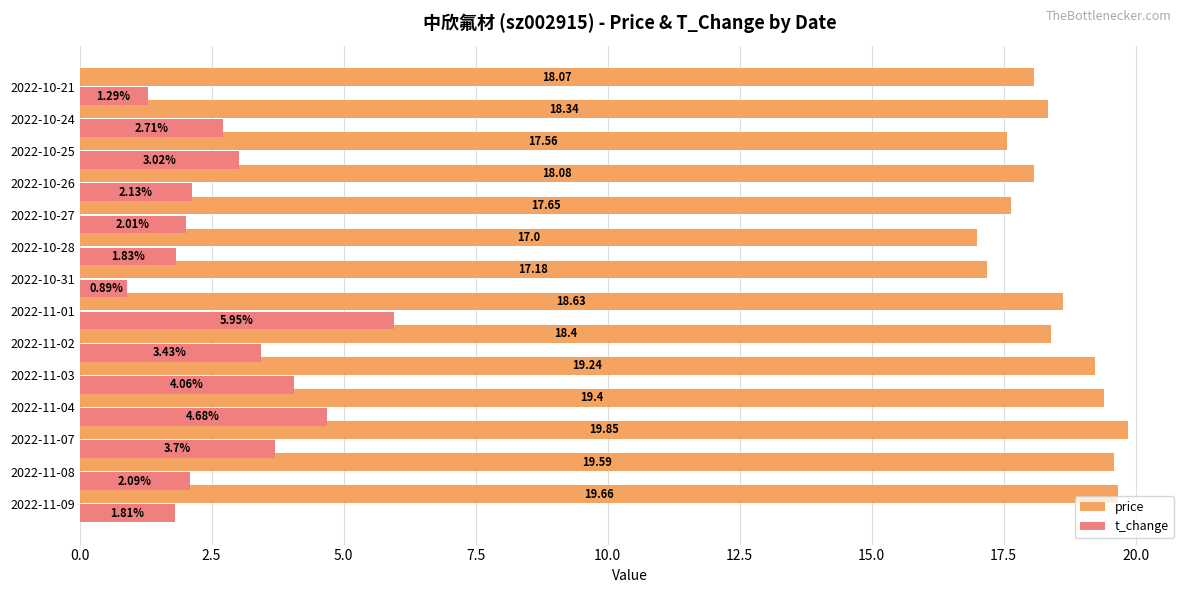

At how many categories does at least one series exceed 19?

5